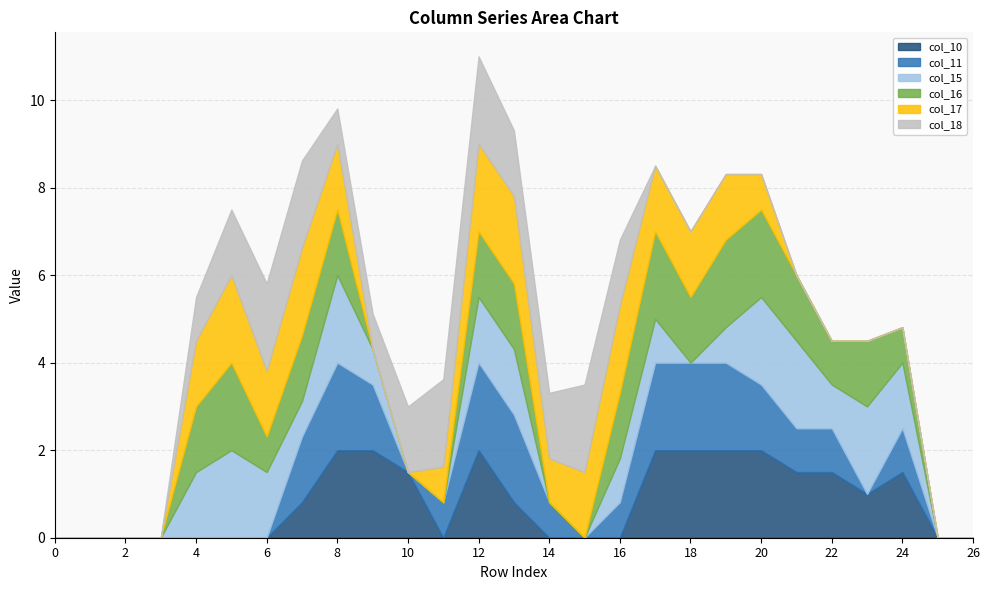

Reading right to left, list all the values displayed in this chart.

col_10: 26=0.0	25=0.0	24=1.5	23=1.0	22=1.5	21=1.5	20=2.0	19=2.0	18=2.0	17=2.0	16=0.0	15=0.0	14=0.0	13=0.8	12=2.0	11=0.0	10=1.5	9=2.0	8=2.0	7=0.8	6=0.0	5=0.0	4=0.0	3=0.0	2=0.0	1=0.0	0=0.0
col_11: 26=0.0	25=0.0	24=1.0	23=0.0	22=1.0	21=1.0	20=1.5	19=2.0	18=2.0	17=2.0	16=0.8	15=0.0	14=0.8	13=2.0	12=2.0	11=0.8	10=0.0	9=1.5	8=2.0	7=1.5	6=0.0	5=0.0	4=0.0	3=0.0	2=0.0	1=0.0	0=0.0
col_15: 26=0.0	25=0.0	24=1.5	23=2.0	22=1.0	21=2.0	20=2.0	19=0.8	18=0.0	17=1.0	16=1.0	15=0.0	14=0.0	13=1.5	12=1.5	11=0.0	10=0.0	9=0.8	8=2.0	7=0.8	6=1.5	5=2.0	4=1.5	3=0.0	2=0.0	1=0.0	0=0.0
col_16: 26=0.0	25=0.0	24=0.8	23=1.5	22=1.0	21=1.5	20=2.0	19=2.0	18=1.5	17=2.0	16=1.5	15=0.0	14=0.0	13=1.5	12=1.5	11=0.0	10=0.0	9=0.0	8=1.5	7=1.5	6=0.8	5=2.0	4=1.5	3=0.0	2=0.0	1=0.0	0=0.0
col_17: 26=0.0	25=0.0	24=0.0	23=0.0	22=0.0	21=0.0	20=0.8	19=1.5	18=1.5	17=1.5	16=2.0	15=1.5	14=1.0	13=2.0	12=2.0	11=0.8	10=0.0	9=0.0	8=1.5	7=2.0	6=1.5	5=2.0	4=1.5	3=0.0	2=0.0	1=0.0	0=0.0
col_18: 26=0.0	25=0.0	24=0.0	23=0.0	22=0.0	21=0.0	20=0.0	19=0.0	18=0.0	17=0.0	16=1.5	15=2.0	14=1.5	13=1.5	12=2.0	11=2.0	10=1.5	9=0.8	8=0.8	7=2.0	6=2.0	5=1.5	4=1.0	3=0.0	2=0.0	1=0.0	0=0.0